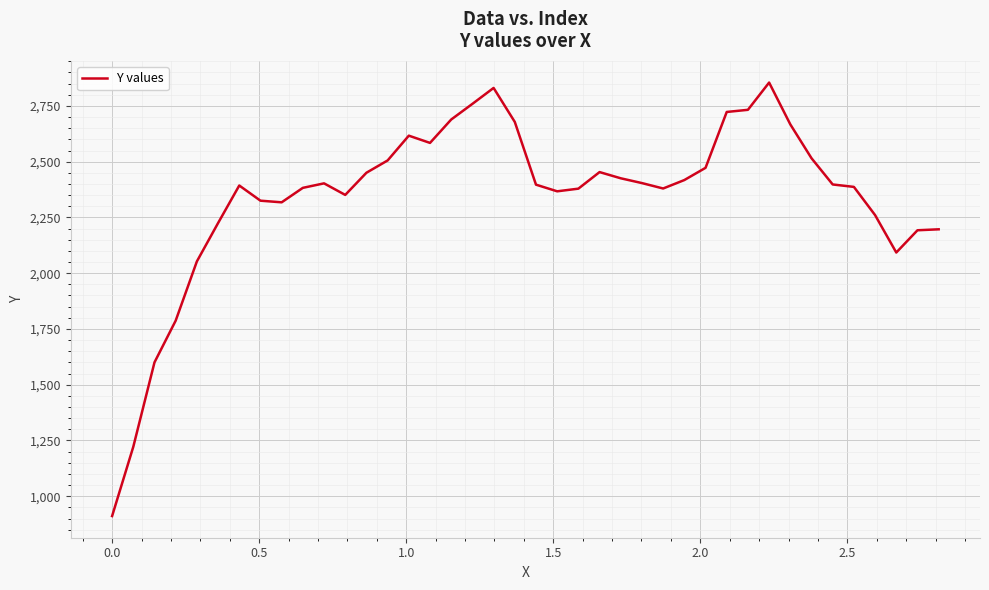

What is the difference between the maximum and minimum values?

1943.8